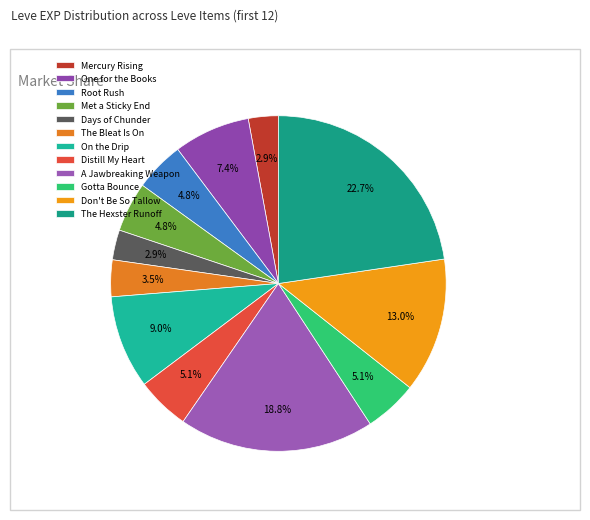

What is the ratio of the value at A Jawbreaking Weapon to the value at The Hexster Runoff?

0.8